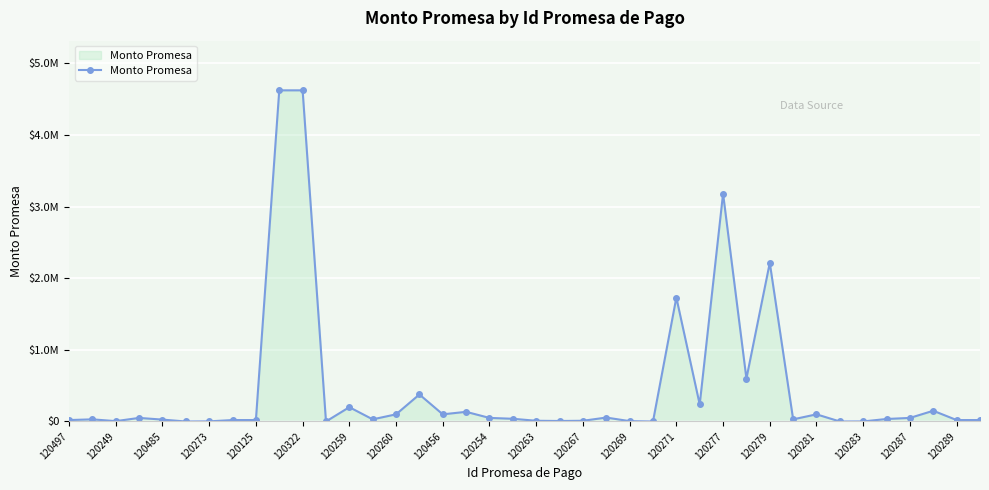

Where is the data nearest to the value 2312507?

120279